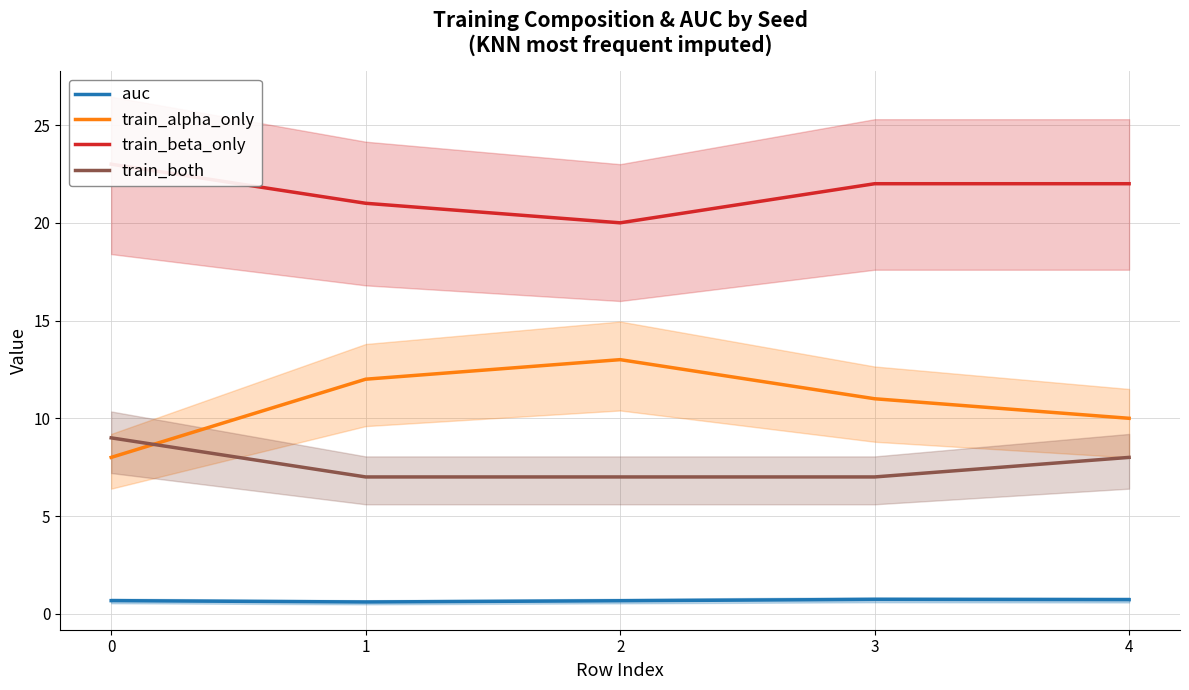

True or false: train_alpha_only and auc intersect in this chart.

False